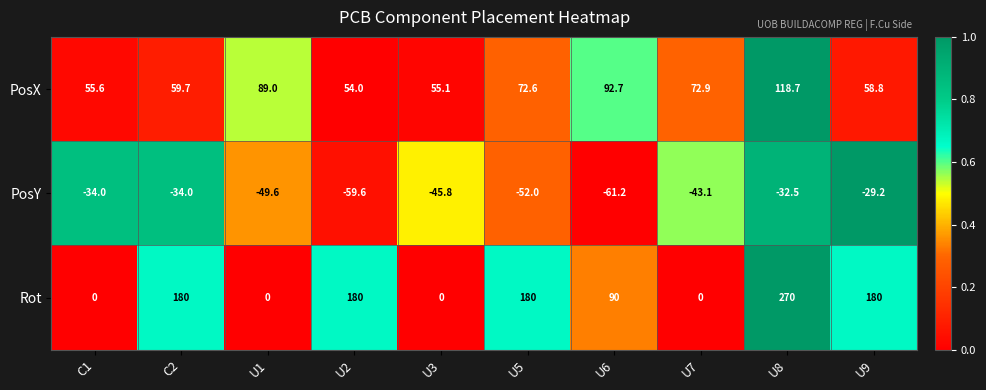

What is the approximate value of PosY at U2?

-59.6